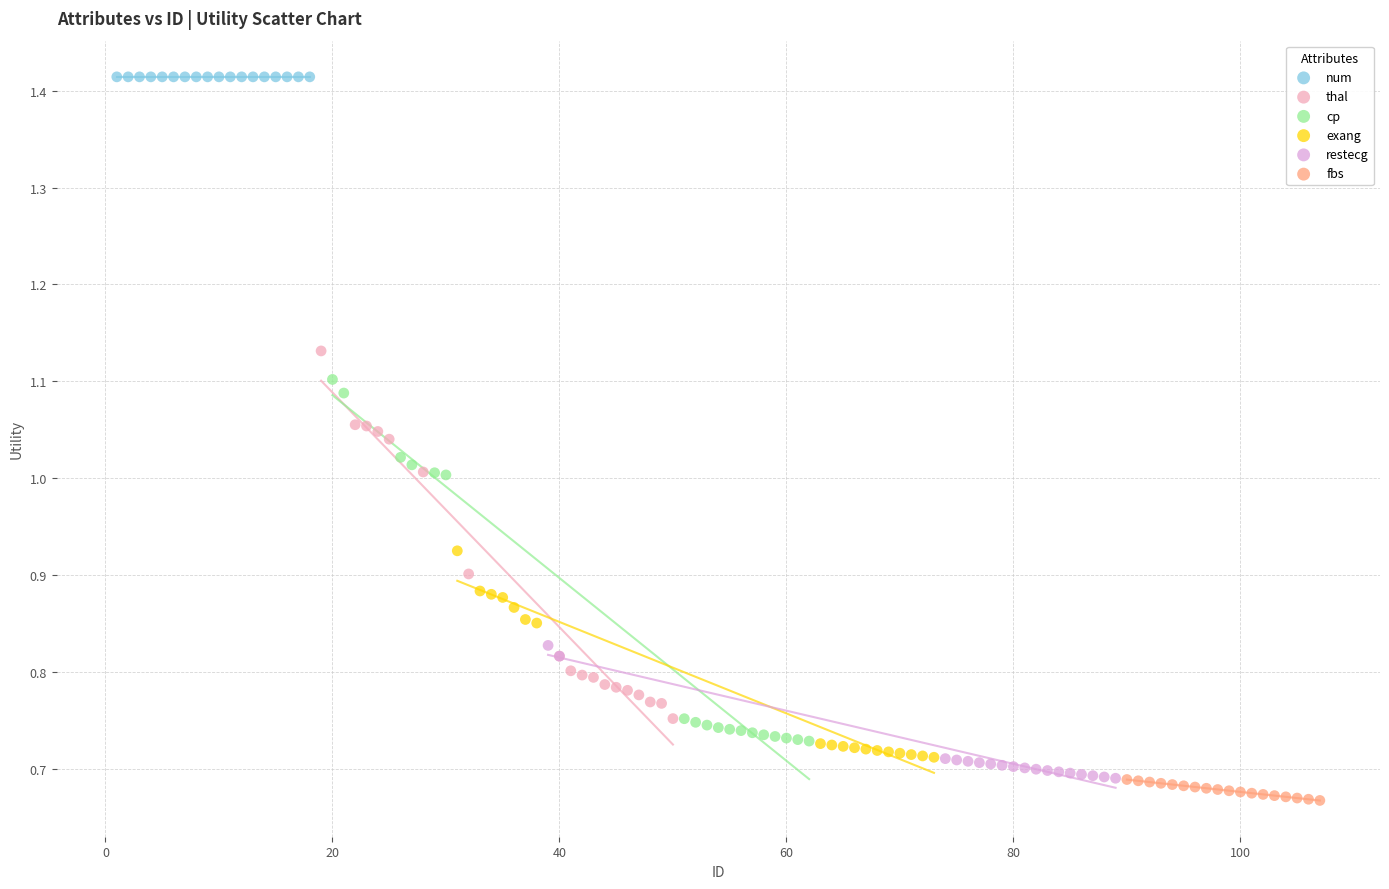

Which series contains the highest Y value?

num